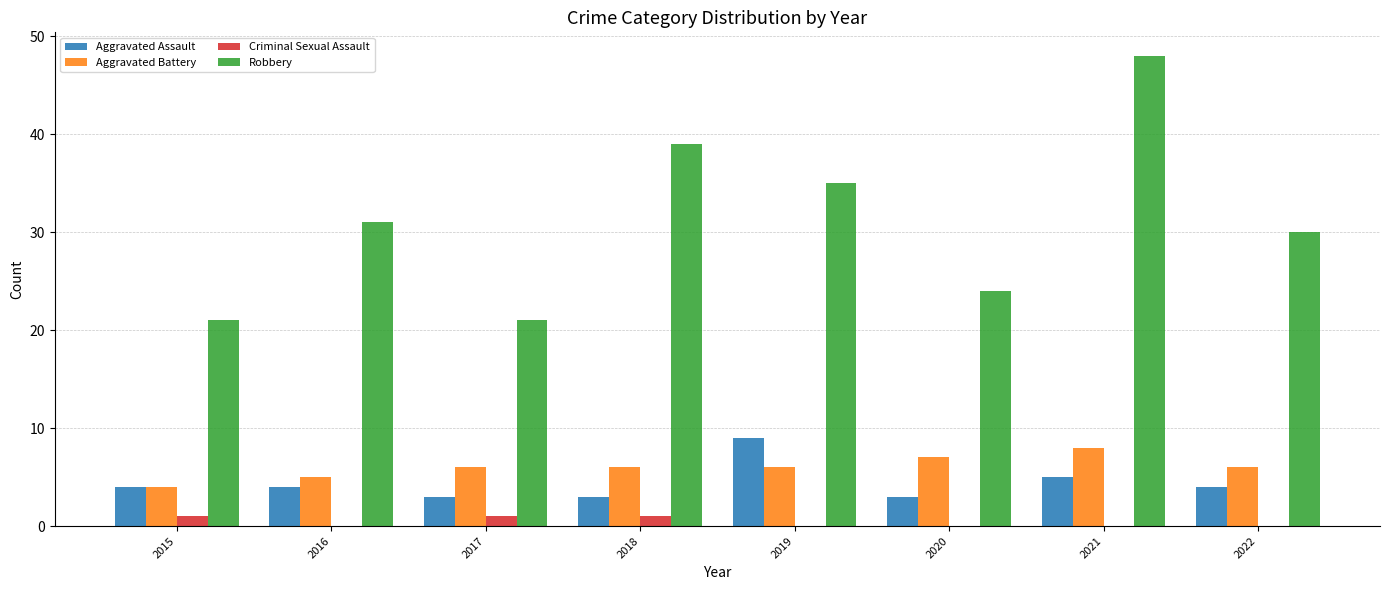

At which label is Robbery closest to 34?

2019